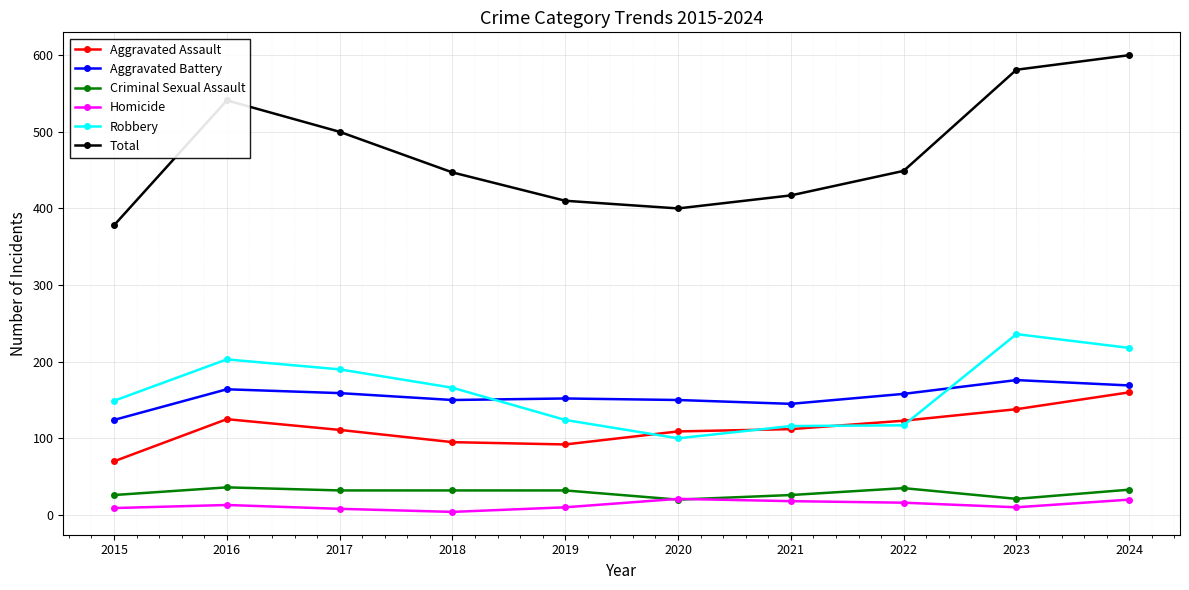

What is the approximate value of Robbery at 2021, to the nearest 5?

115